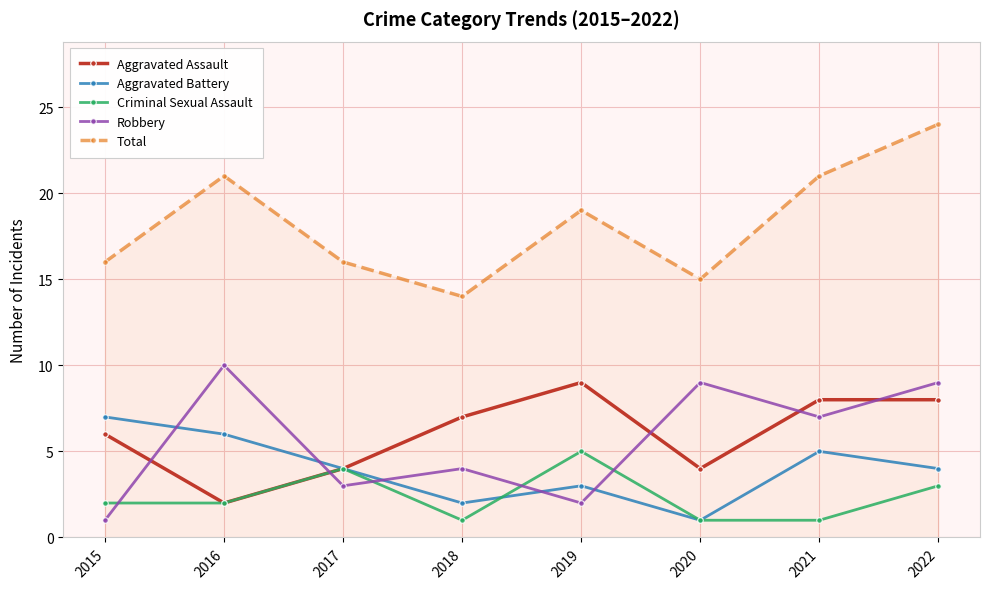

How many data points does each series have?

8